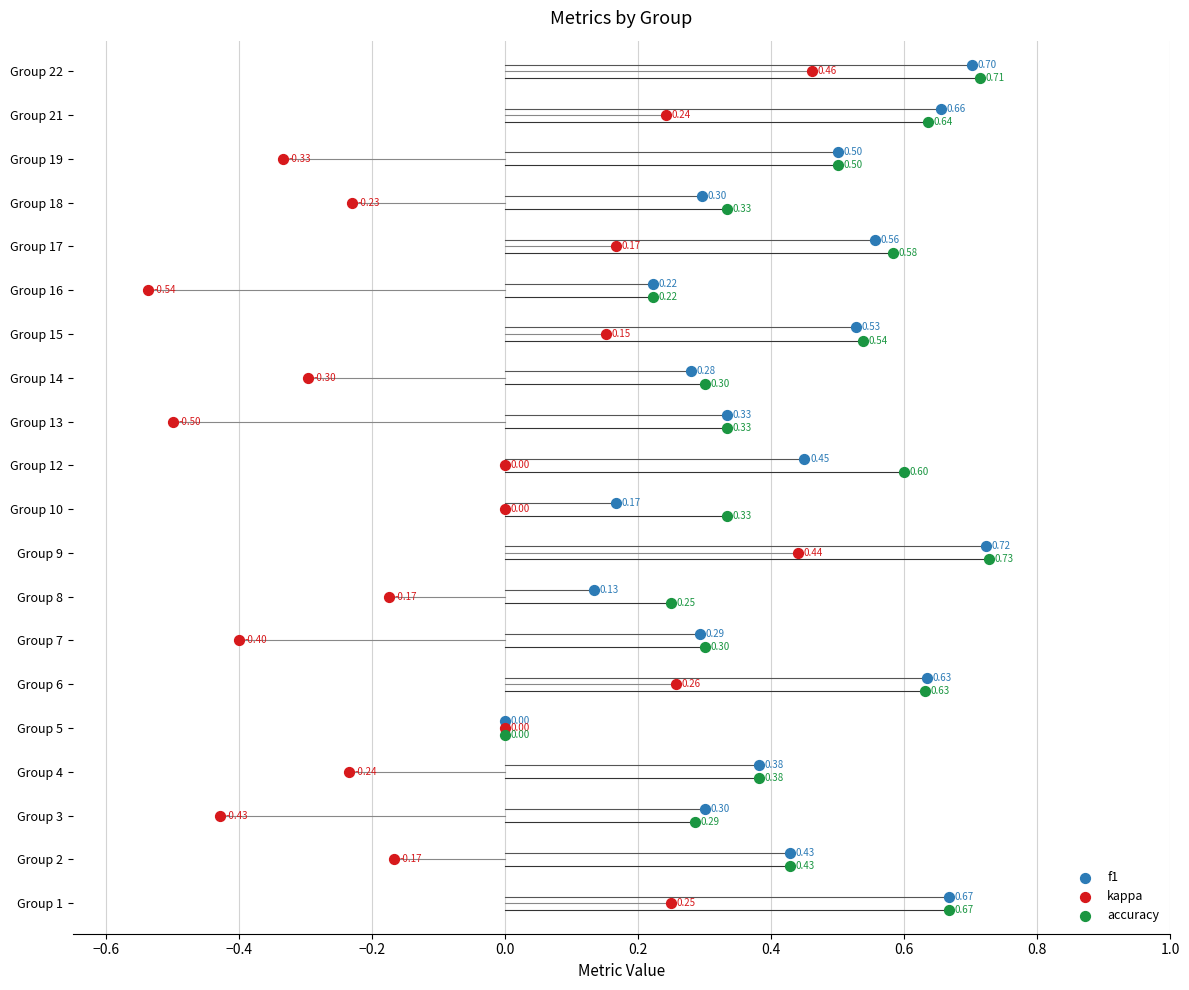

Which series contains the lowest Y value?

accuracy